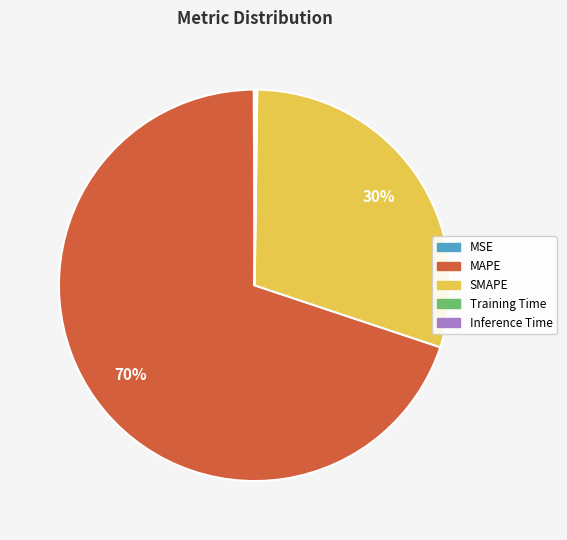

Does SMAPE represent more than half of the total?

No